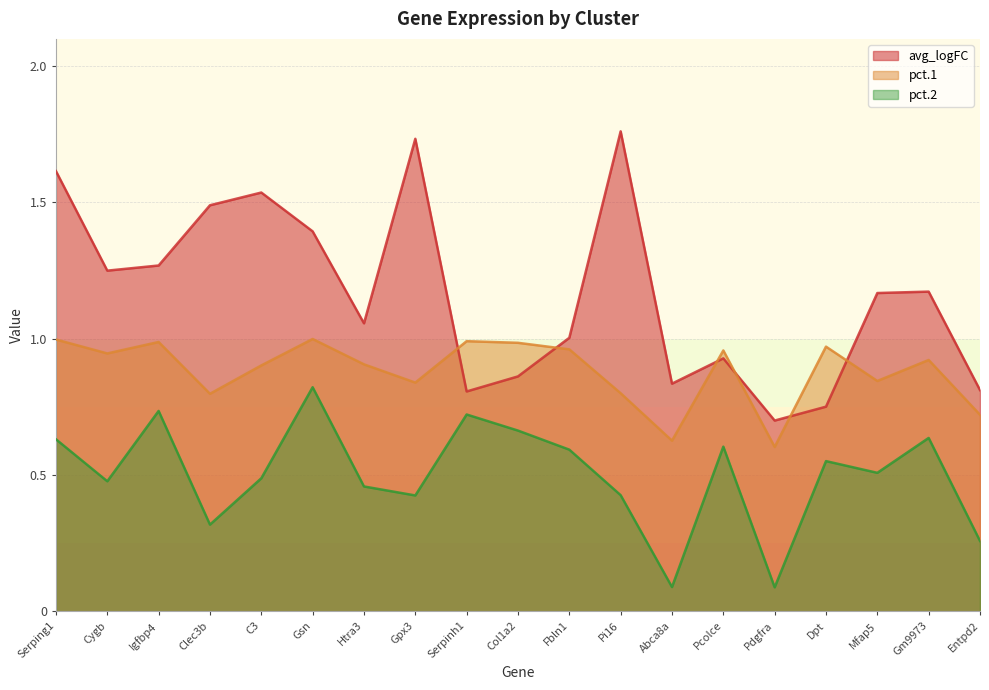

What is the greatest value displayed?

1.8